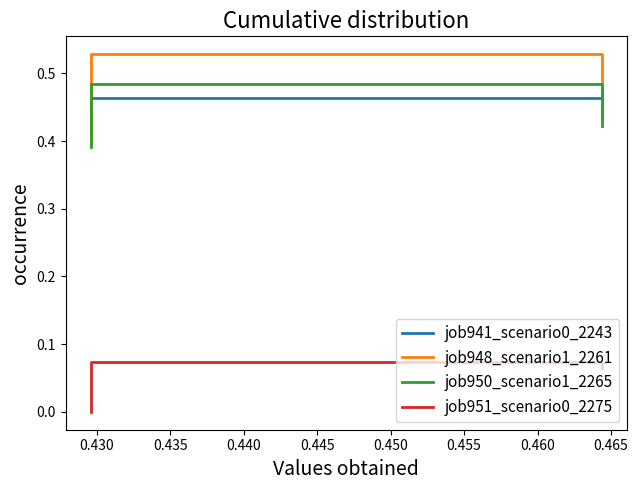

What is the sum of the job948_scenario1_2261 values at 0.430 and 0.435?

1.0